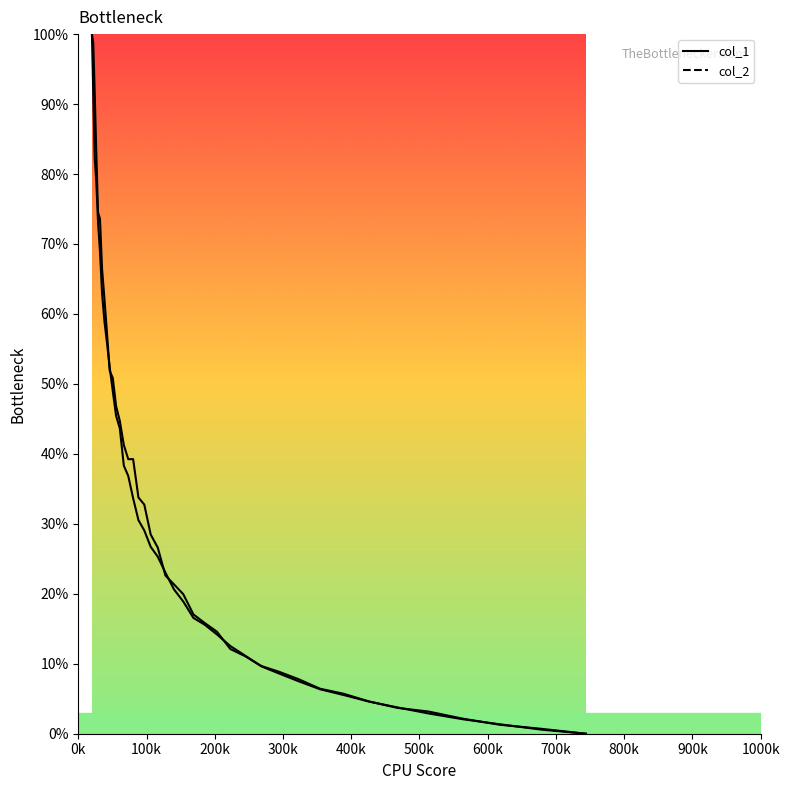

What is the average value of the col_1 series?

33.3